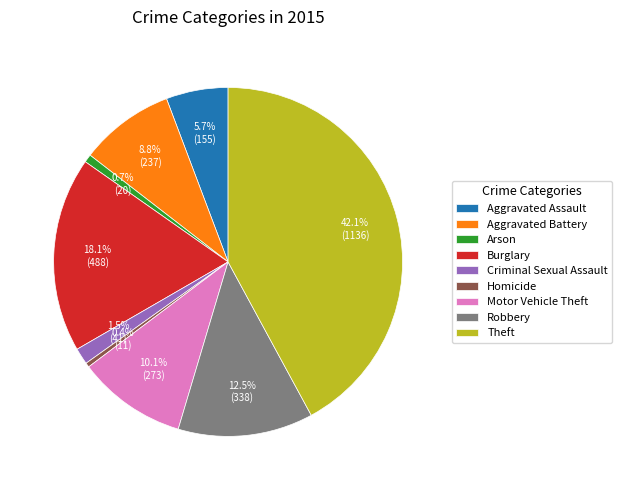

The Motor Vehicle Theft slice represents 1% of the pie. True or false?

False